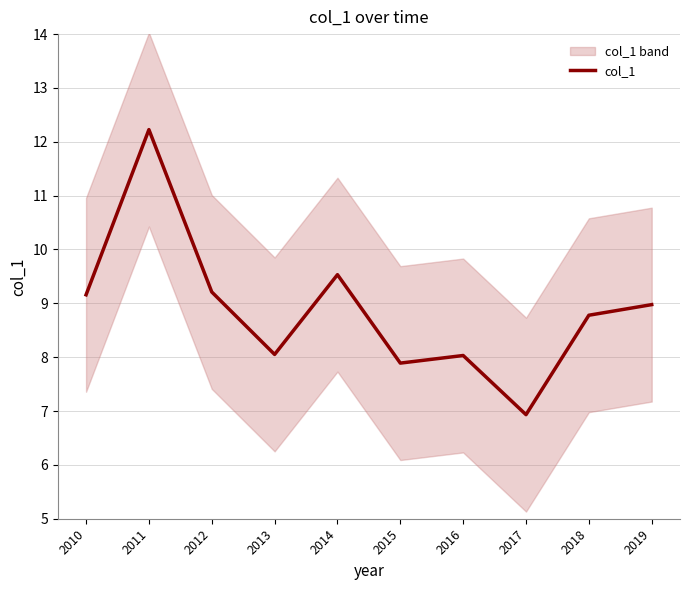

How many data points are above 8?

8